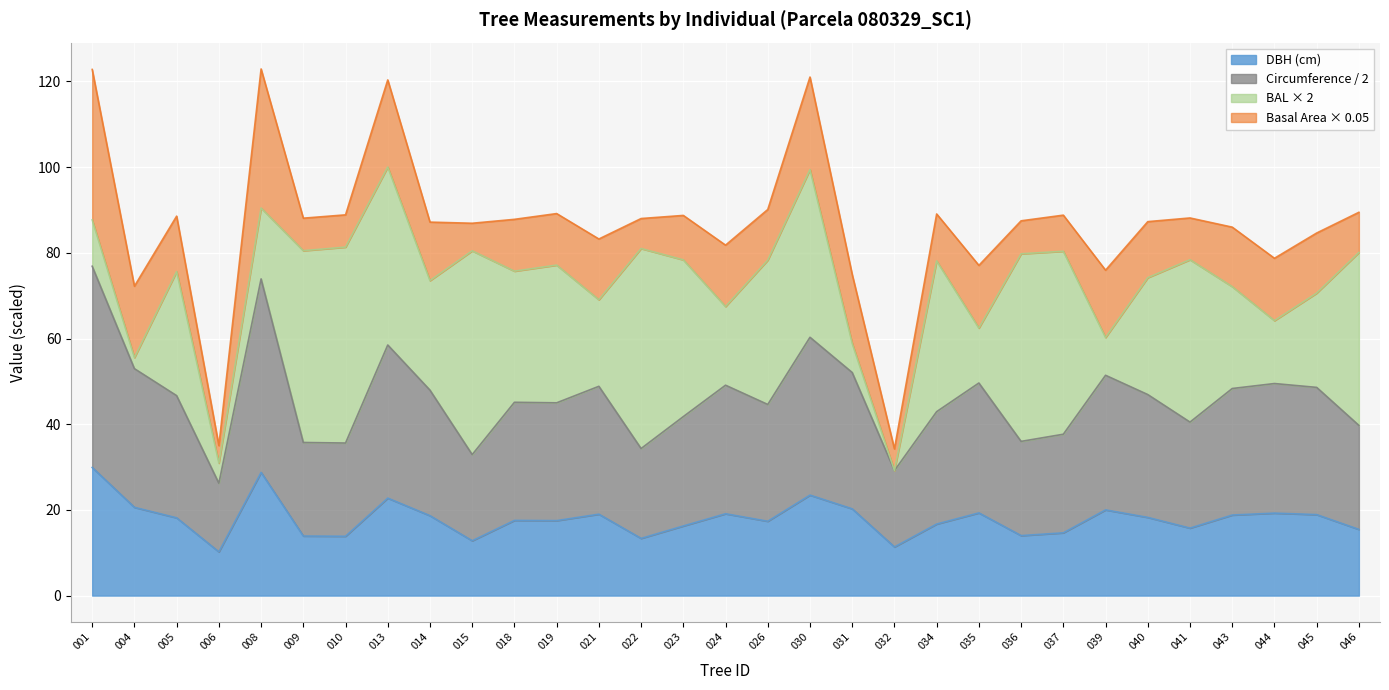

What is the value of the dbh point at the 6th from the left?

13.9